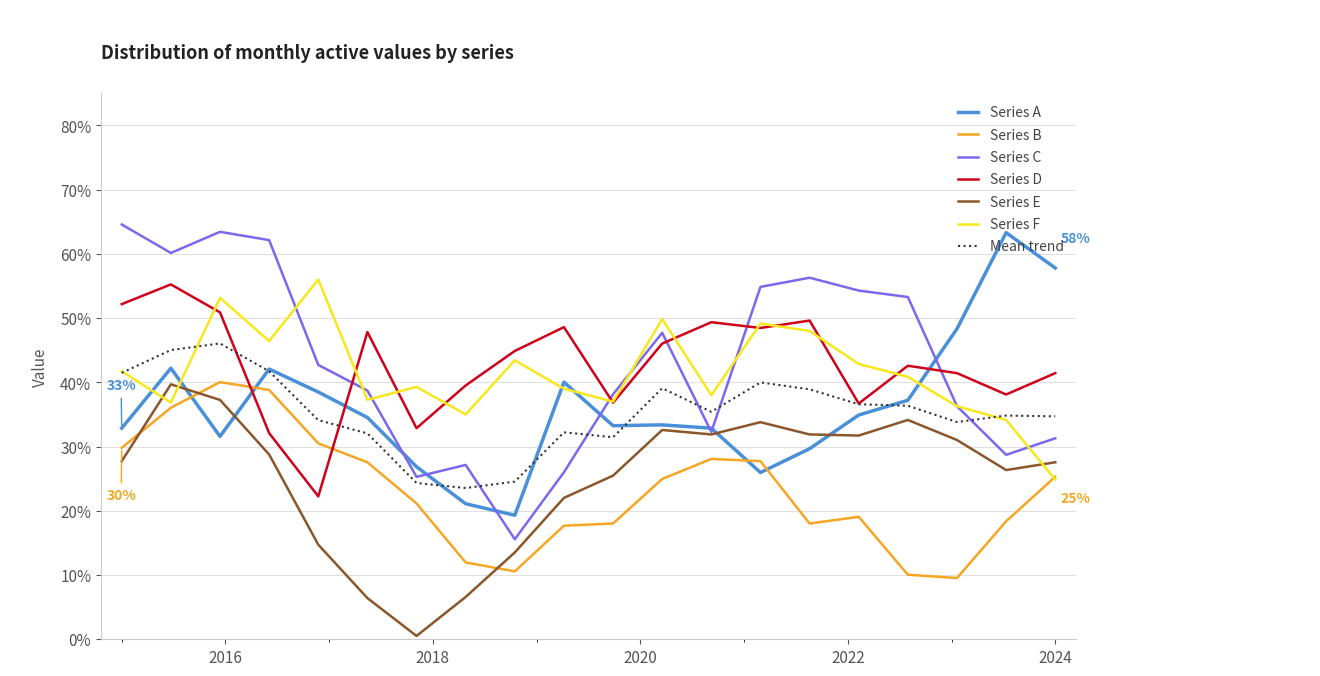

Which series has the widest spread of values?

Series C